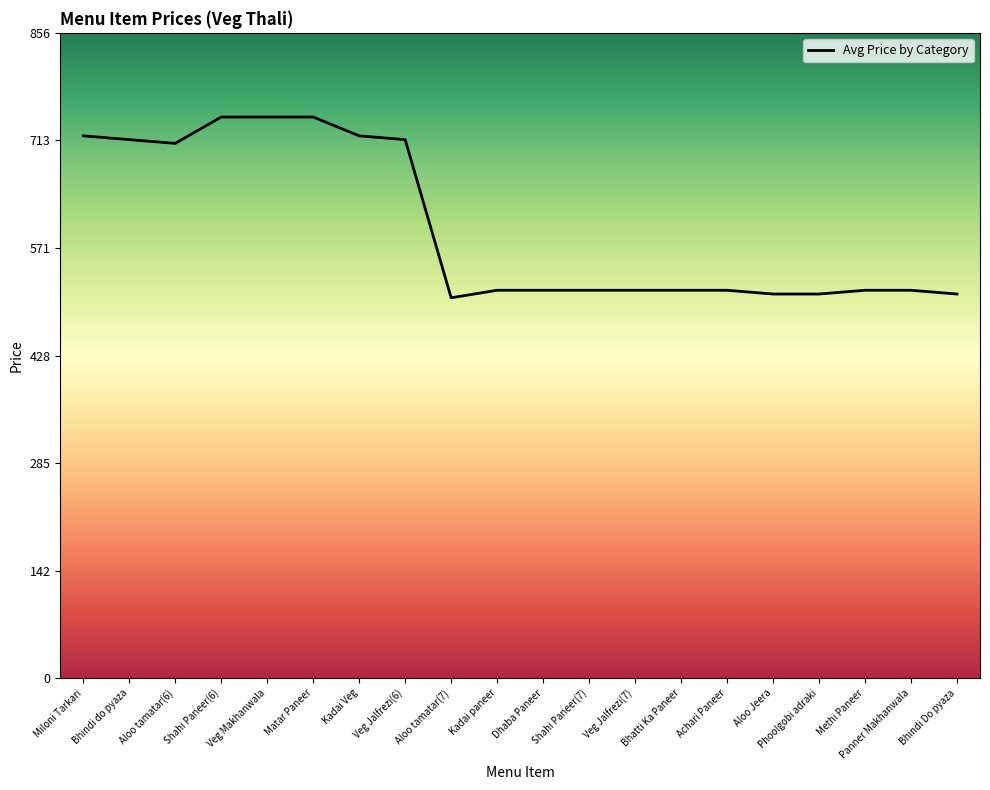

Approximately how many times larger is the value at Bhindi Do pyaza compared to Aloo tamatar(7)?

1.0